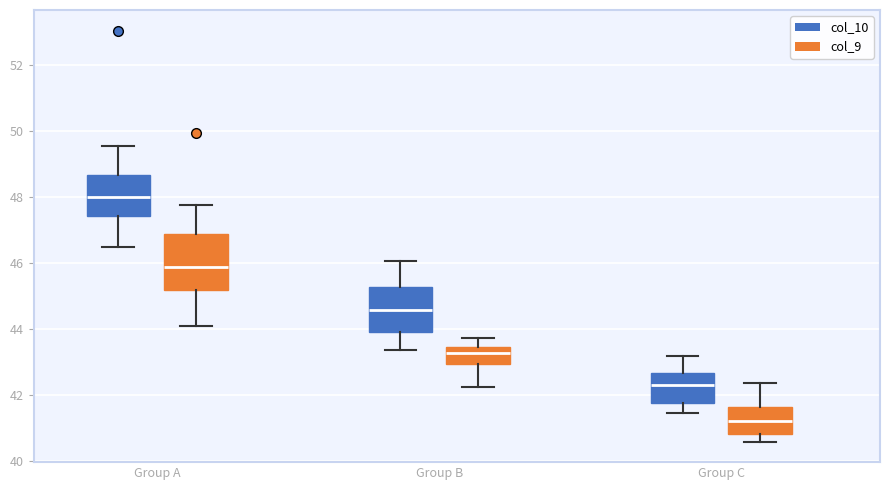

Where is the upper edge of the box for Group B (col_10) on the y-axis? The values are not printed on the chart, so give them approximately, as read against the axis.

45.2